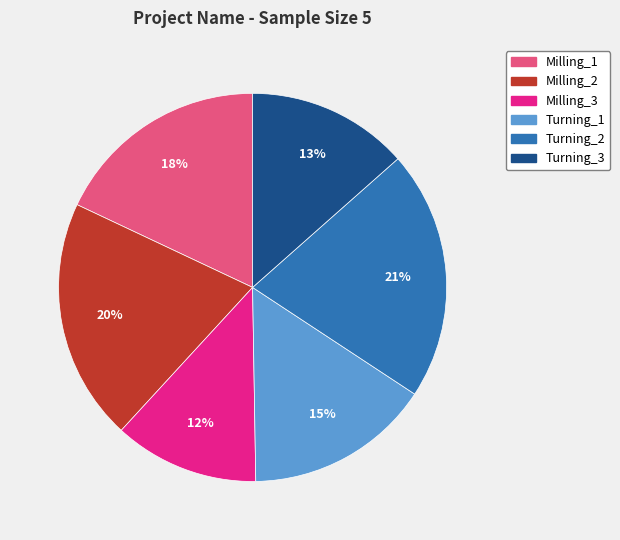

To the nearest percent, what portion does Turning_2 represent?

21%